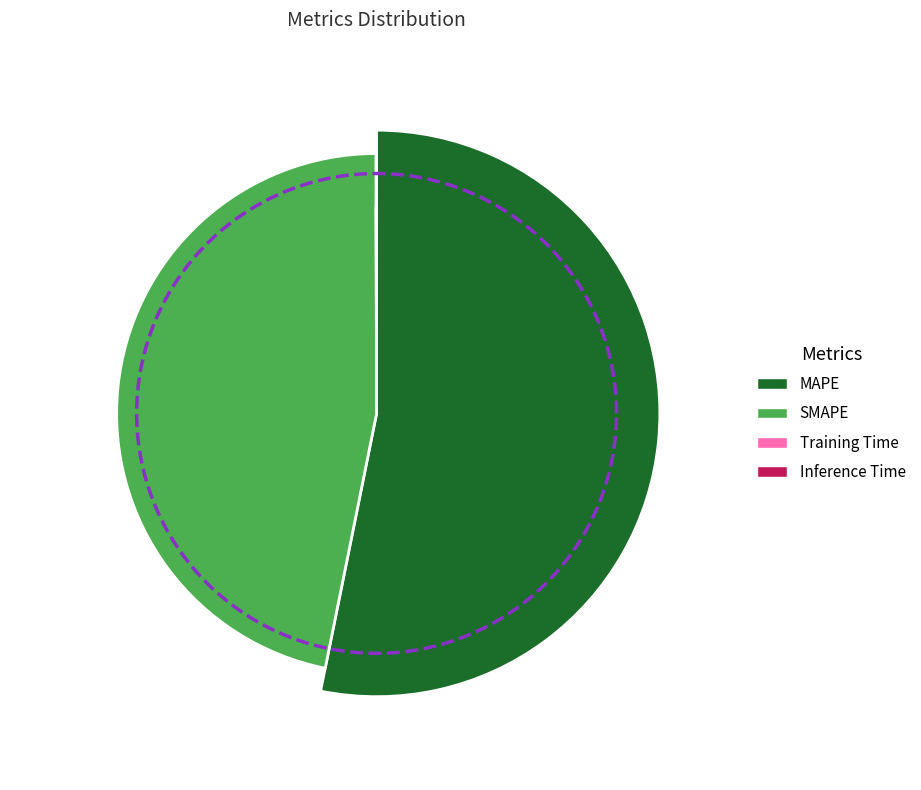

Which has a higher value, MAPE or Training Time?

MAPE